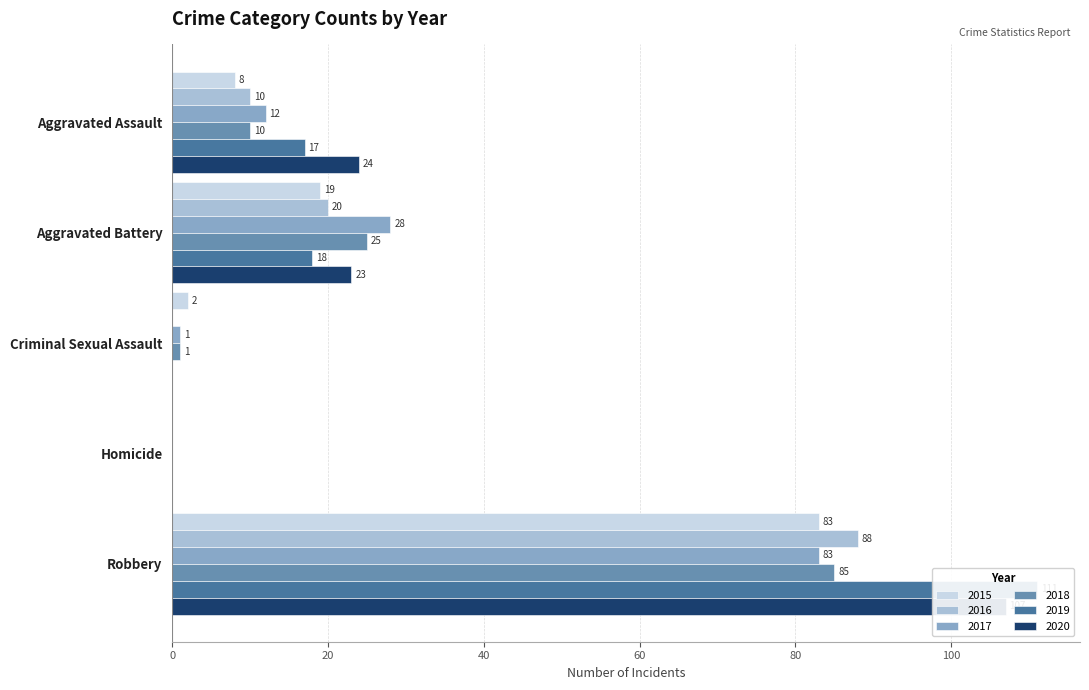

What is the total value across all series at Robbery?

557